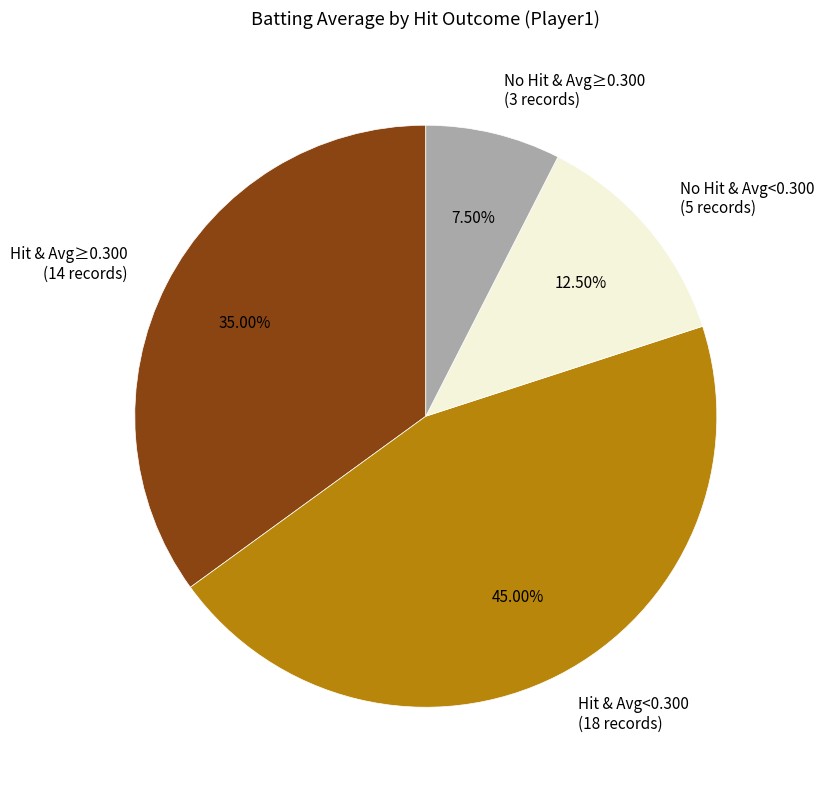

Is there any slice that represents more than half of the pie?

No